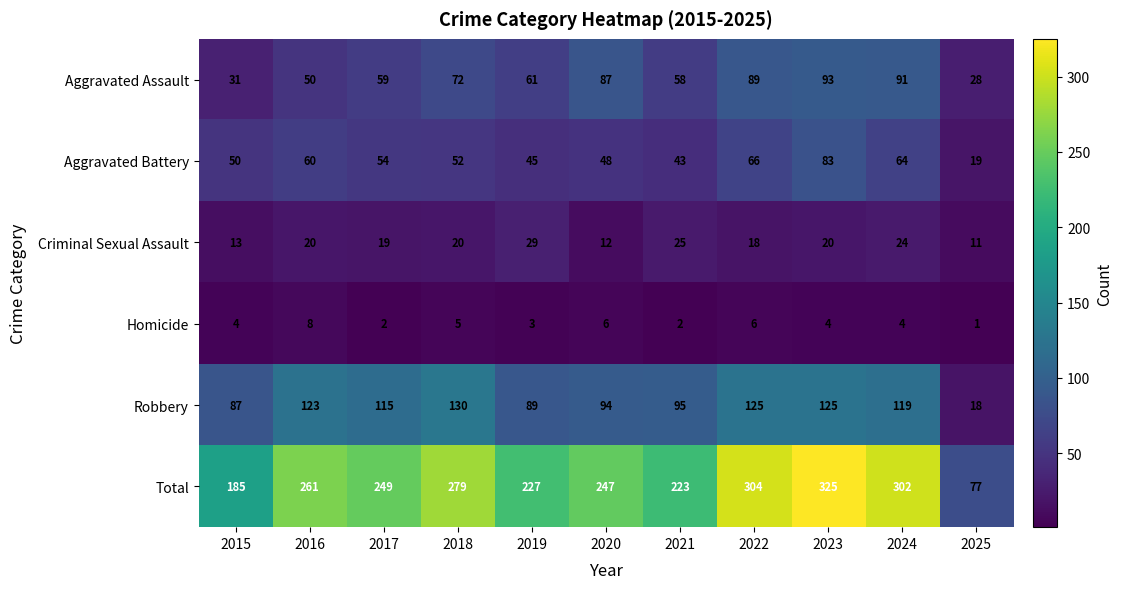

Is it true that Robbery equals 115 at 2017?

True